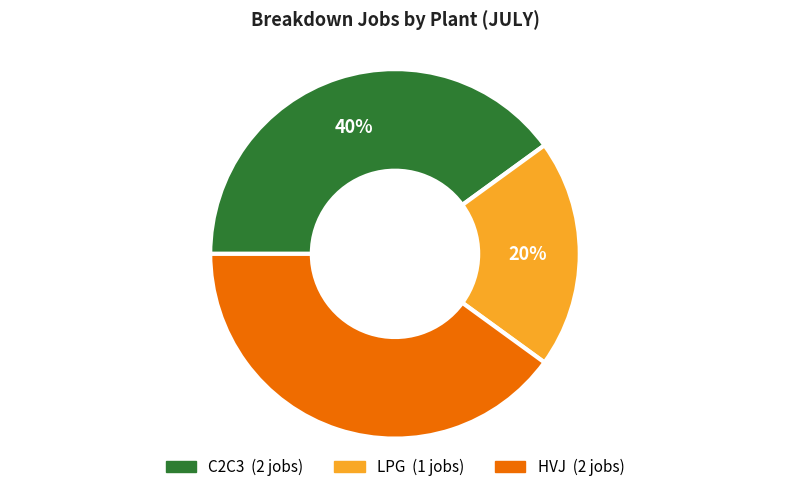

Is the sum of HVJ and C2C3 greater than half?

Yes